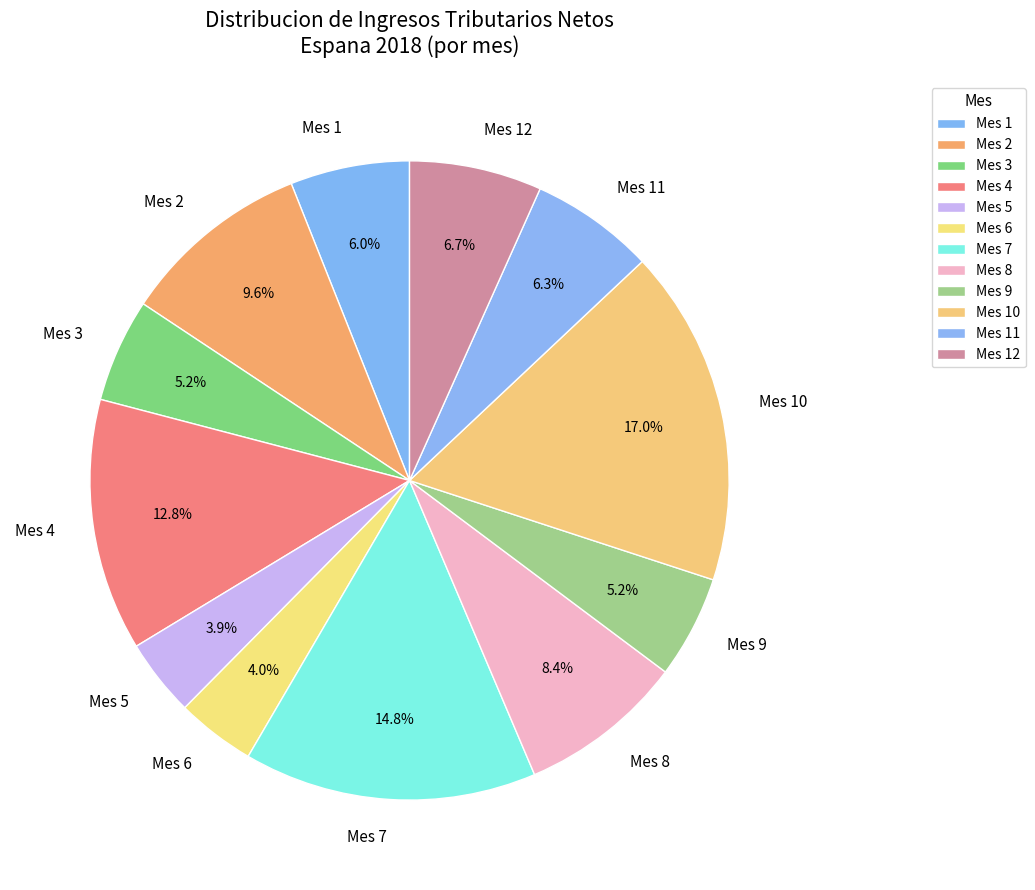

What is the largest slice in the pie chart?

Mes 10